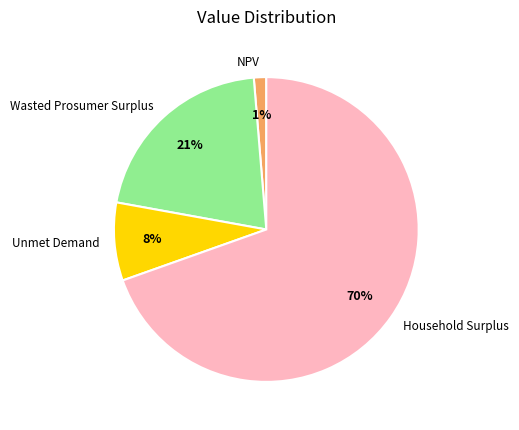

To the nearest percent, what is the average slice percentage?

25%